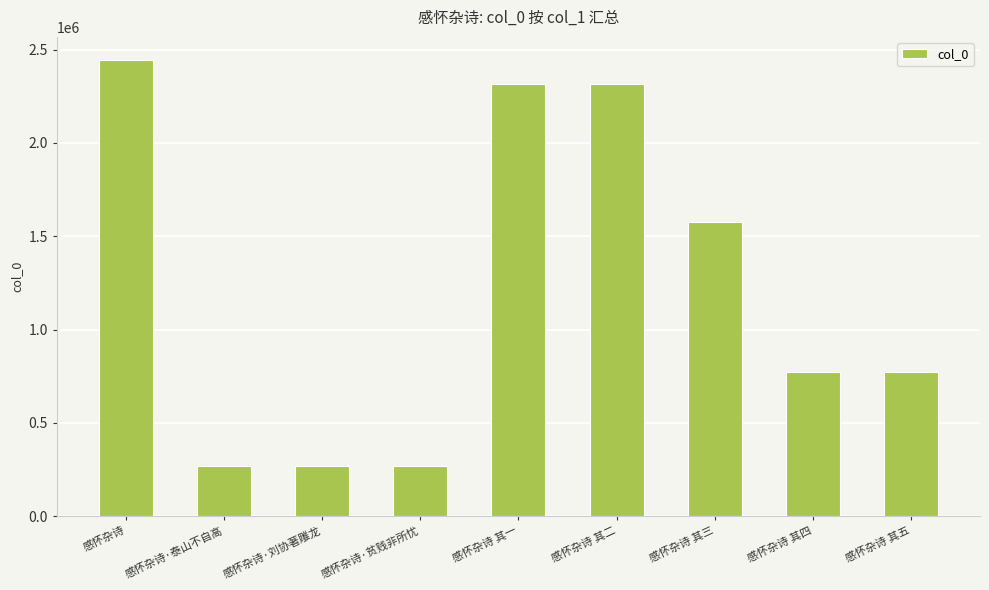

What is the maximum value shown in the chart?

2445695